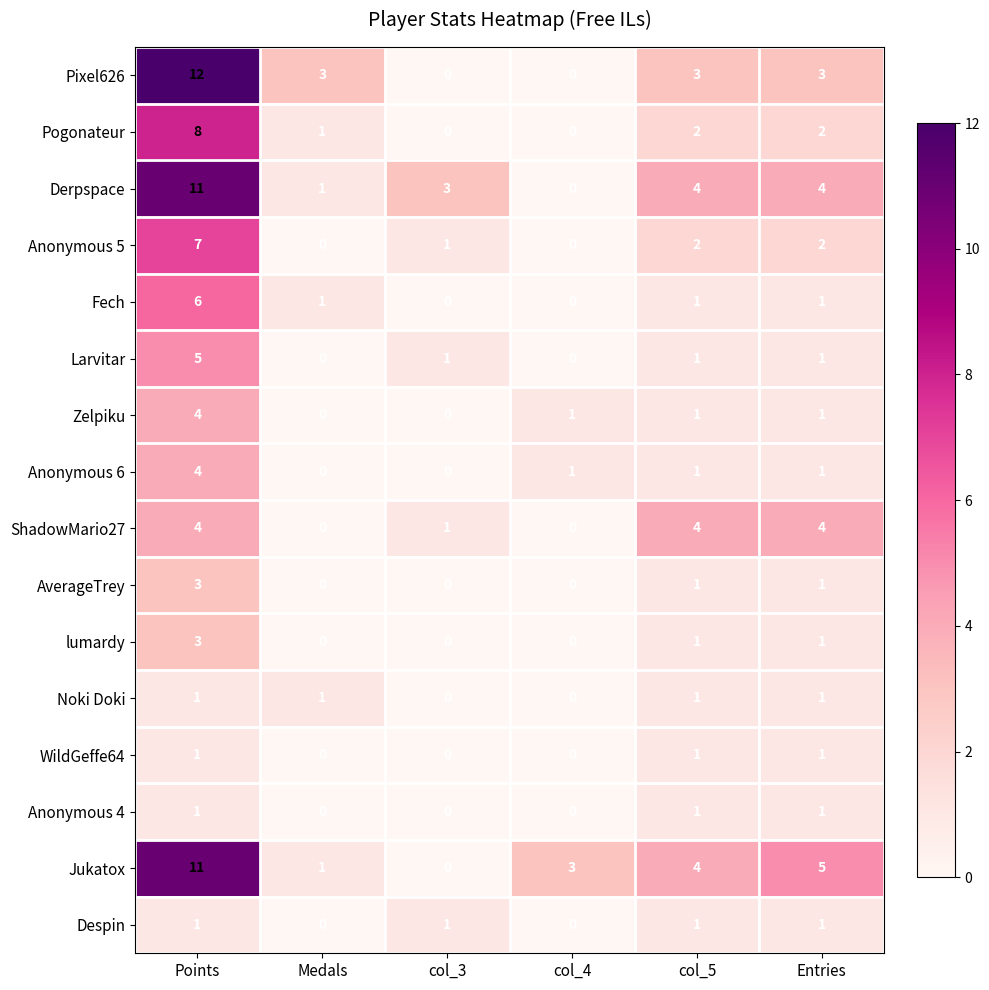

What is the spread (max minus min) of values at col_3?

3